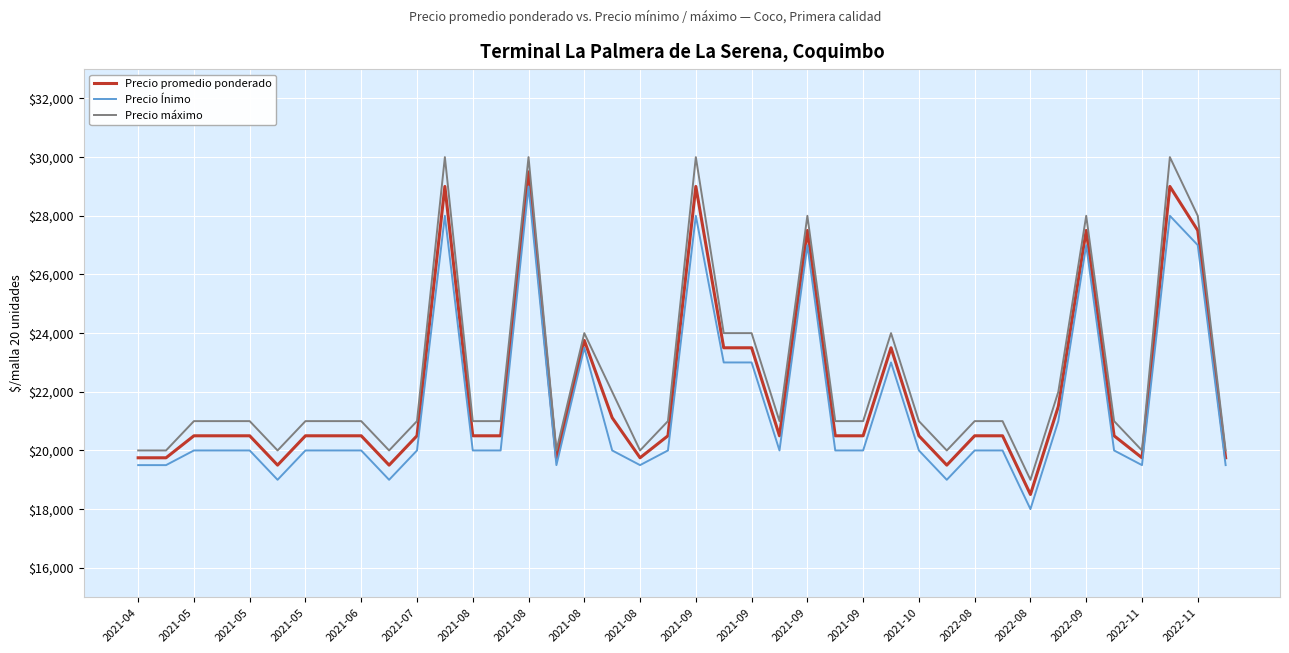

What is the difference between the maximum and minimum values in the Precio máximo series?

11000